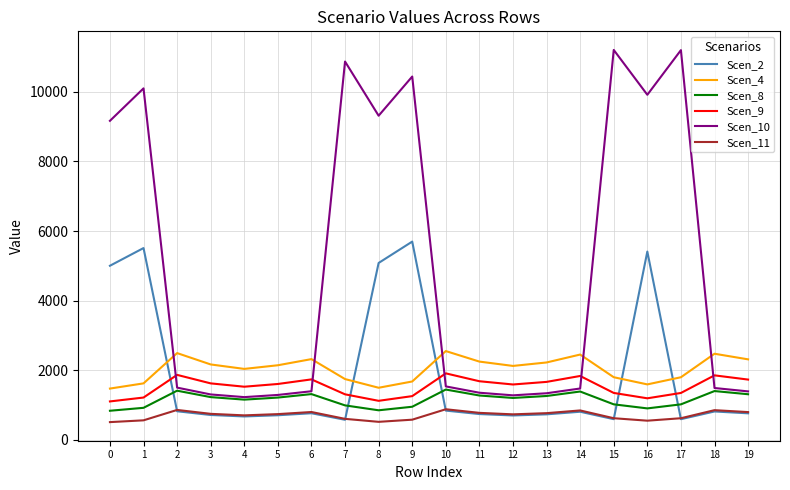

Which series has the largest range (max minus min)?

Scen_10